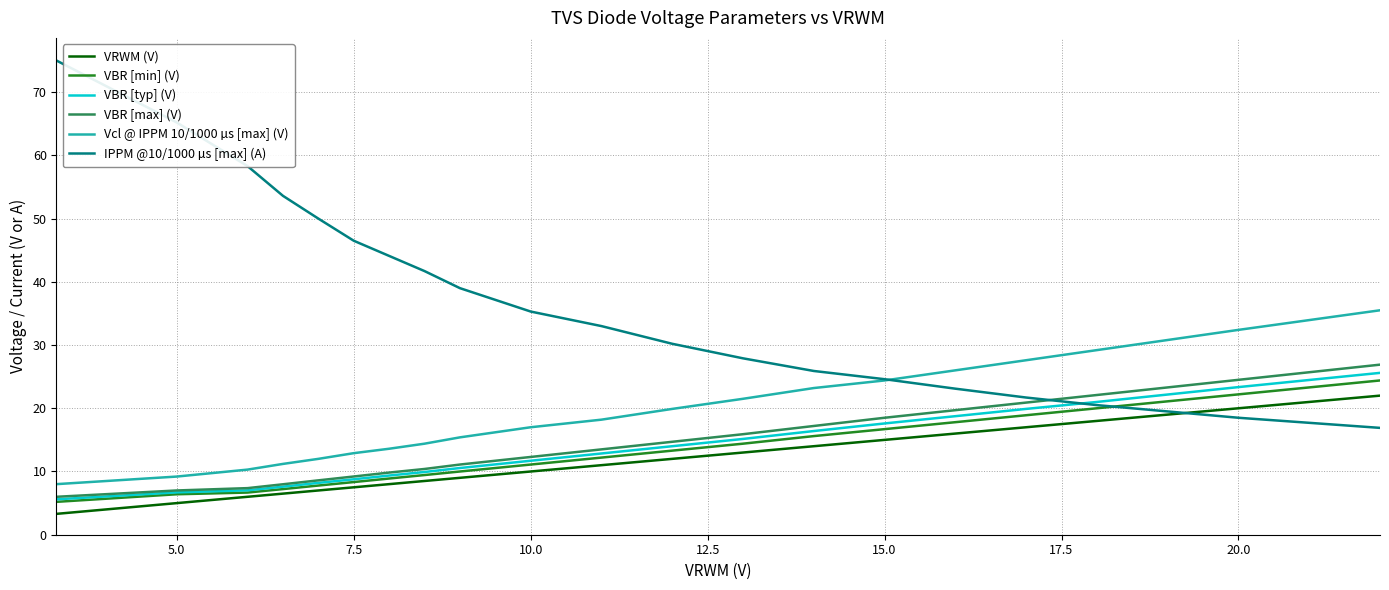

What is the smallest value displayed?

3.3